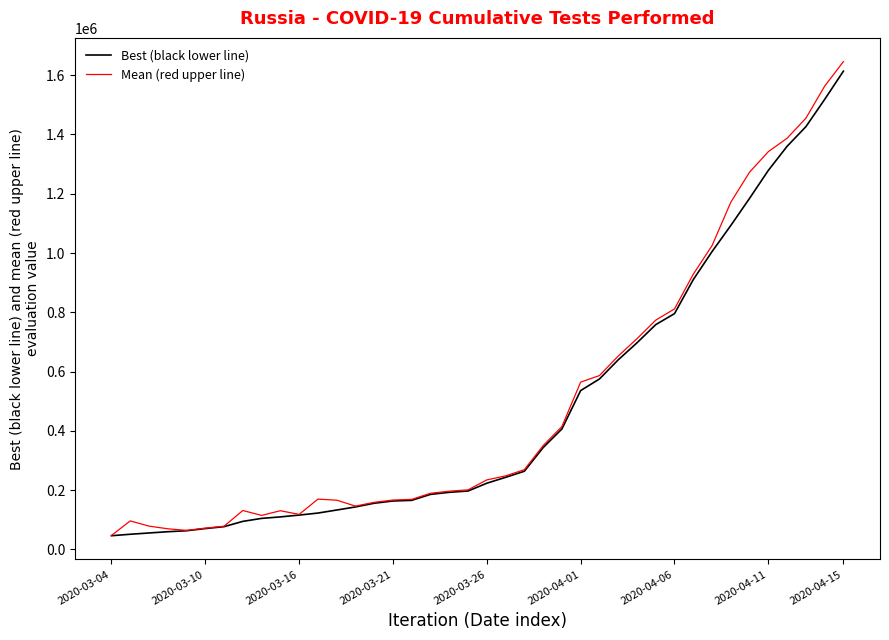

What are all the series names shown in the legend?

Best (black lower line), Mean (red upper line)